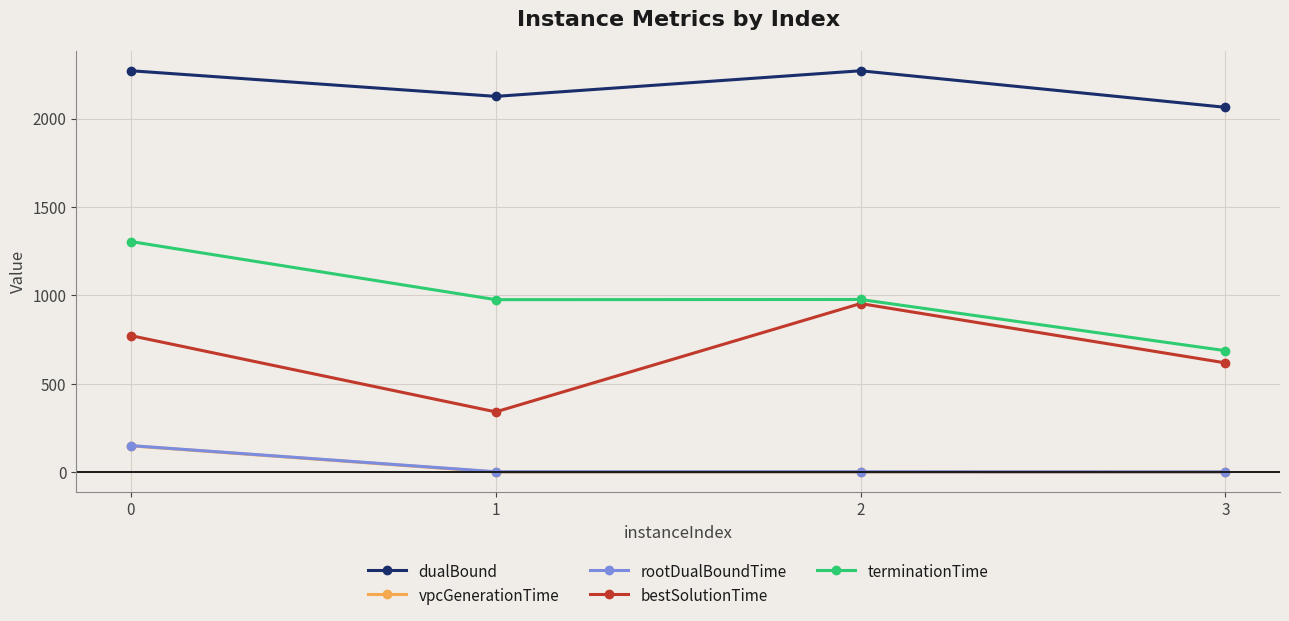

True or false: vpcGenerationTime has more than 1 interior local peaks.

False